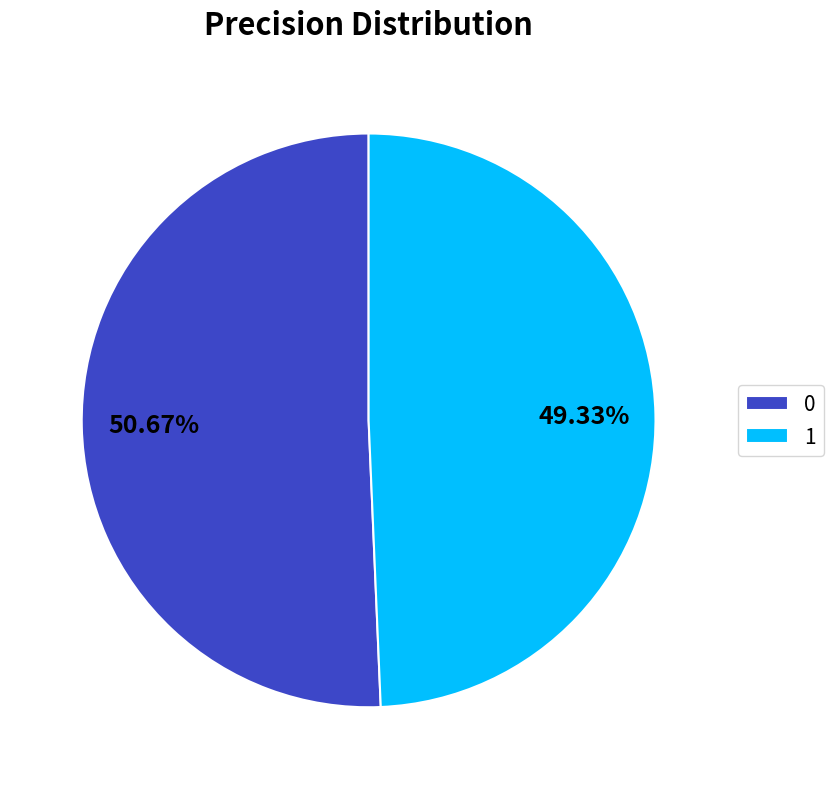

What percentage is NOT represented by 1?

50.7%